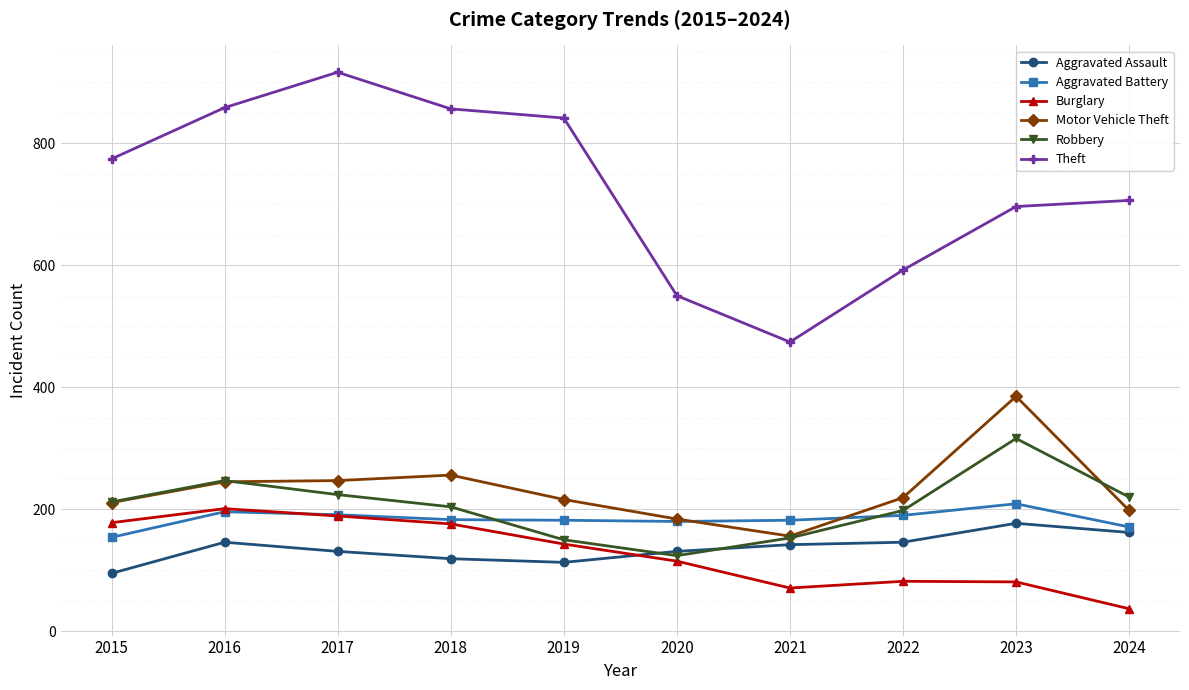

At which label does Aggravated Assault reach its minimum?

2015